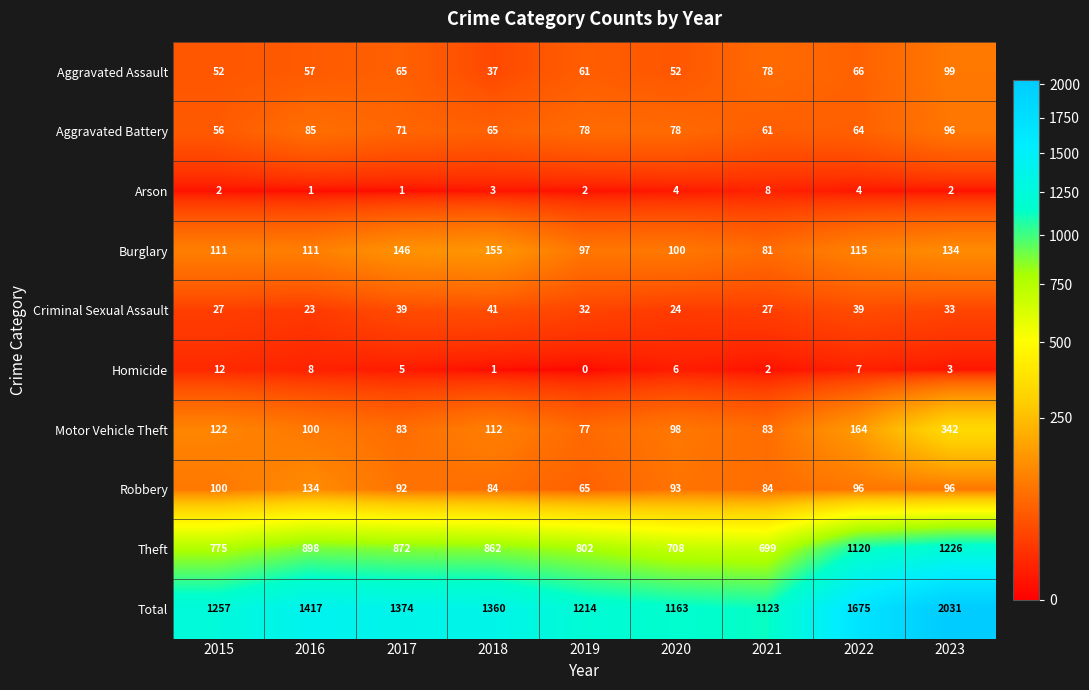

At which category is the sum across all series the highest?

2023